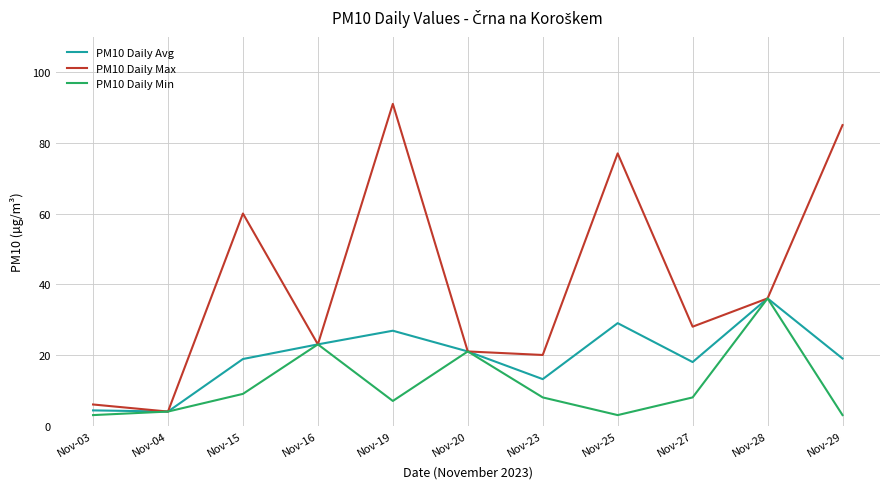

Does the chart display data point markers on the line(s)?

No